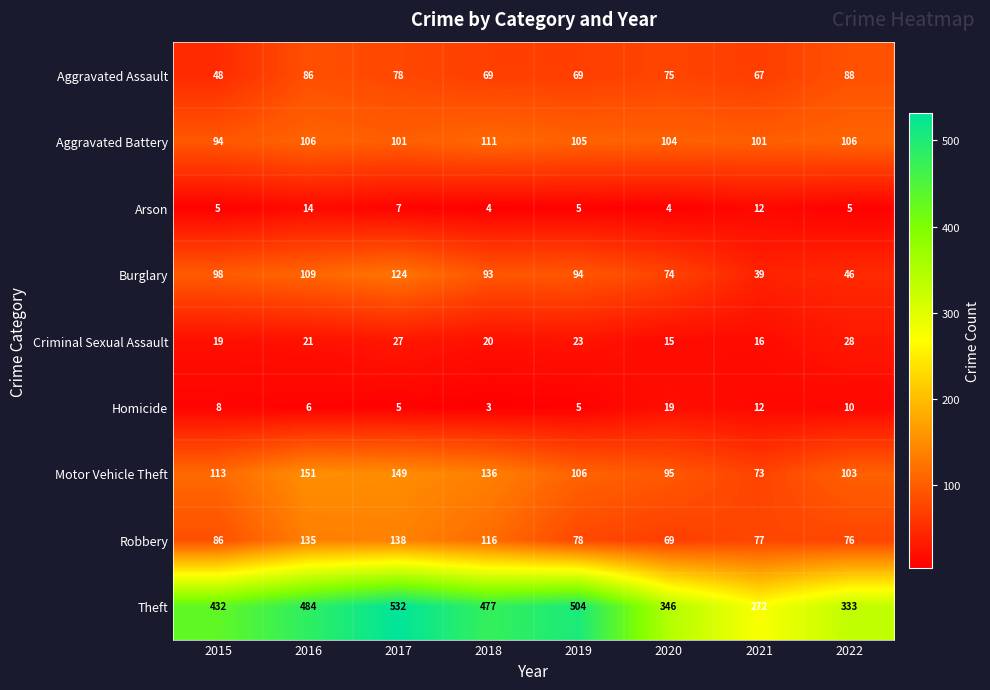

At how many categories does at least one series exceed 486?

2